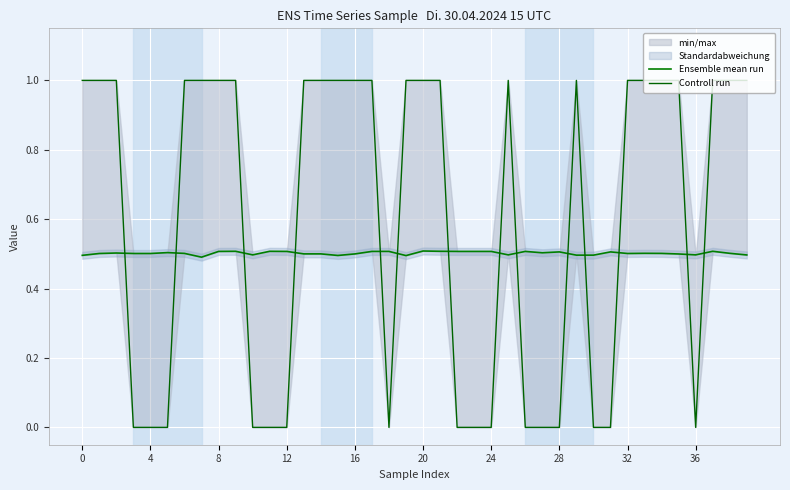

What is the label of the 13th point from the left?

12